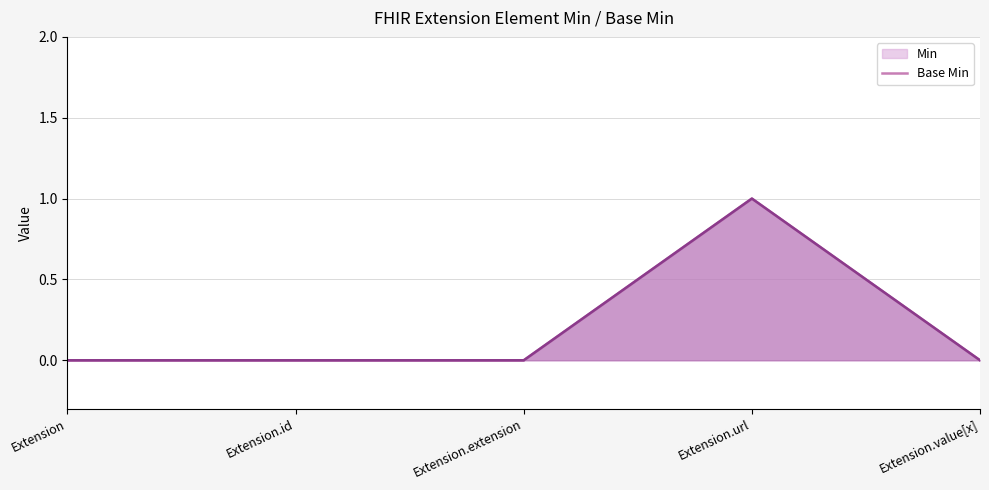

Count the number of categories in the chart.

5